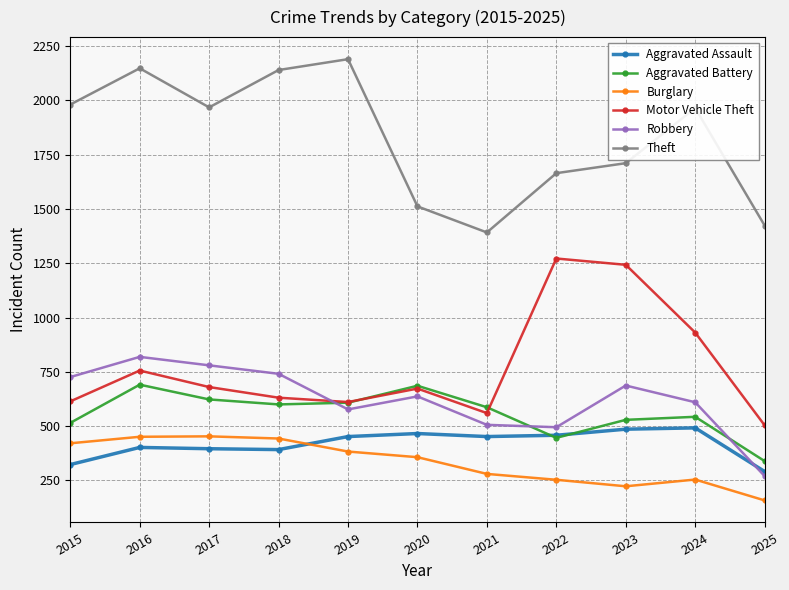

In Motor Vehicle Theft, how many points are lower than both neighbors (excluding endpoints)?

2